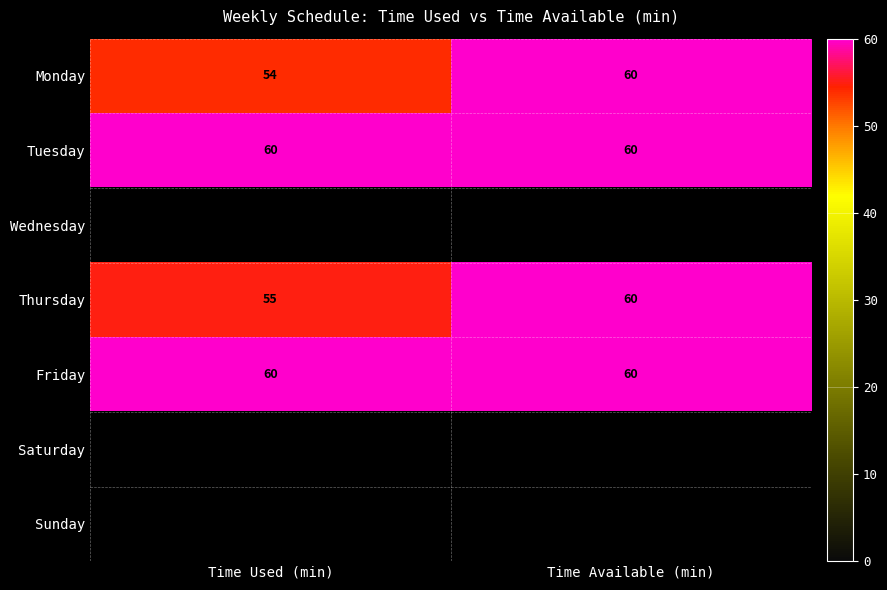

At which label does Thursday reach its peak?

Time Available (min)